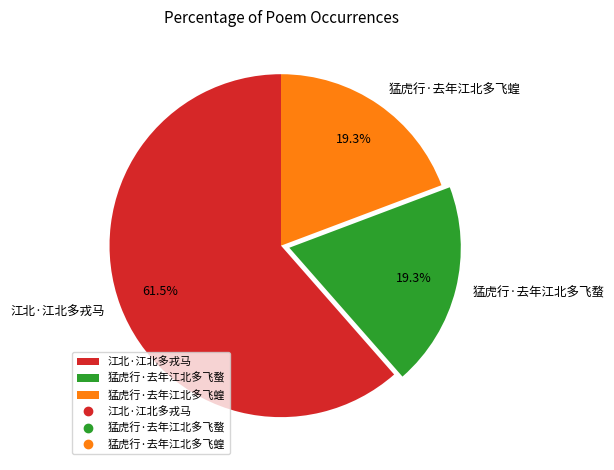

What percentage do 猛虎行·去年江北多飞蝗 and 江北·江北多戎马 together represent?

80.7%